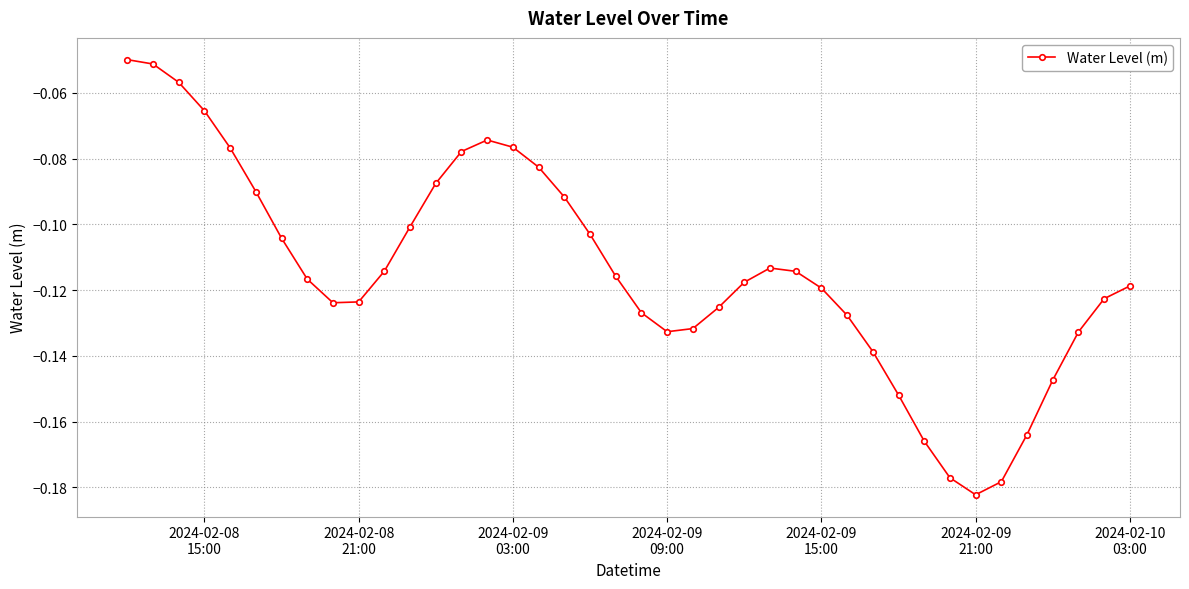

What is the sum of all values?

-4.6